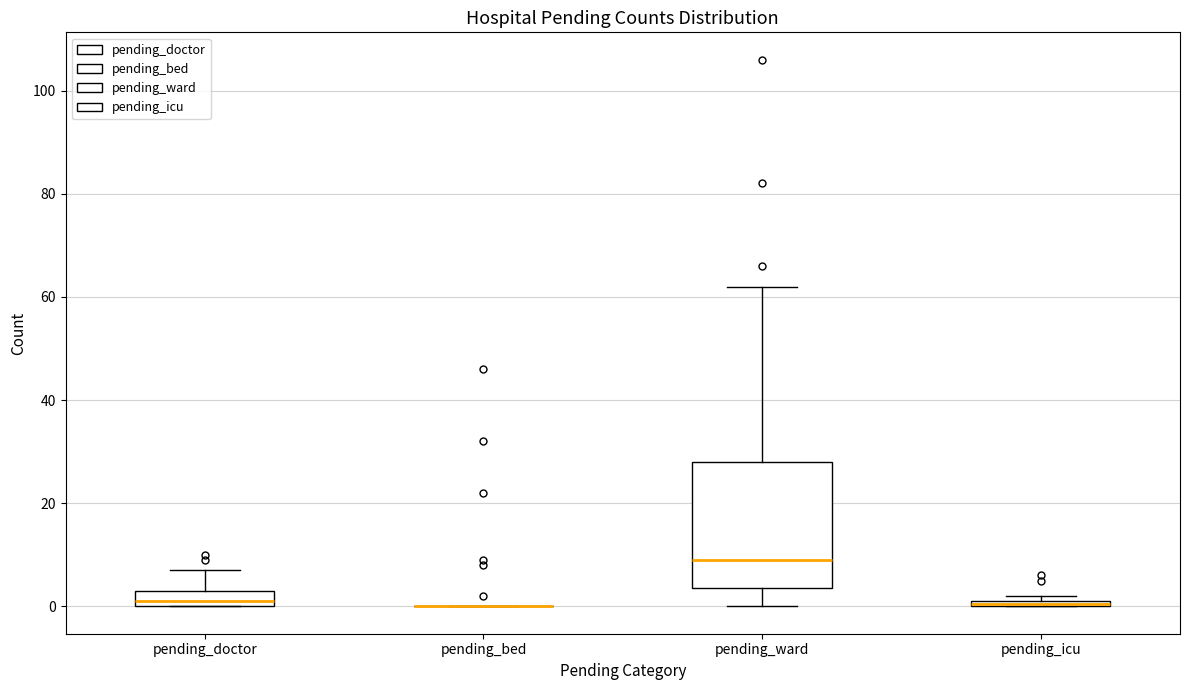

Comparing the boxes themselves (not the whiskers), which one is the tallest?

pending_ward